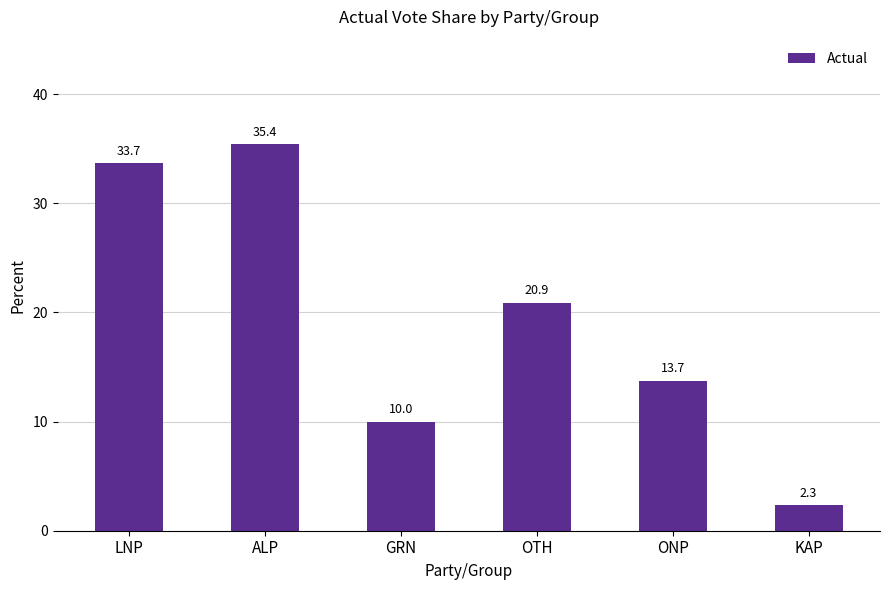

Which has a higher value, ALP or ONP?

ALP